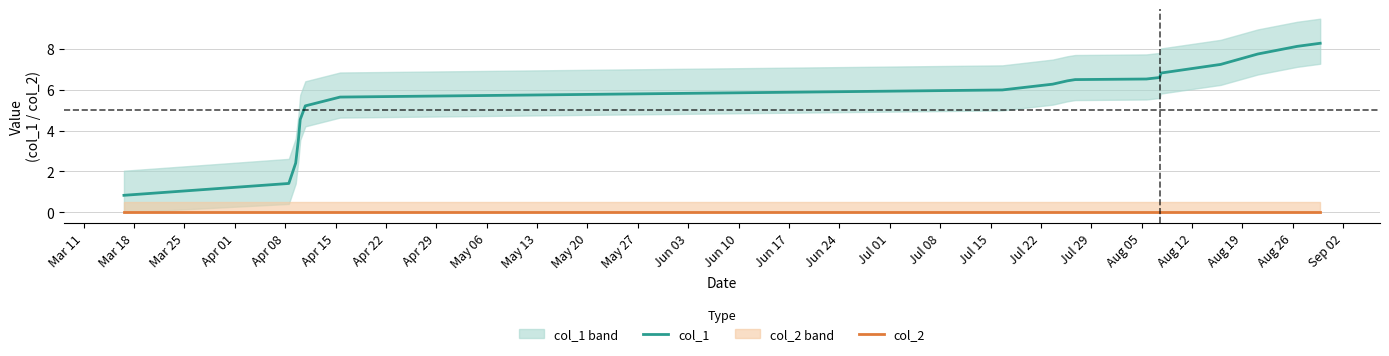

What are all the series names shown in the legend?

col_1, col_2